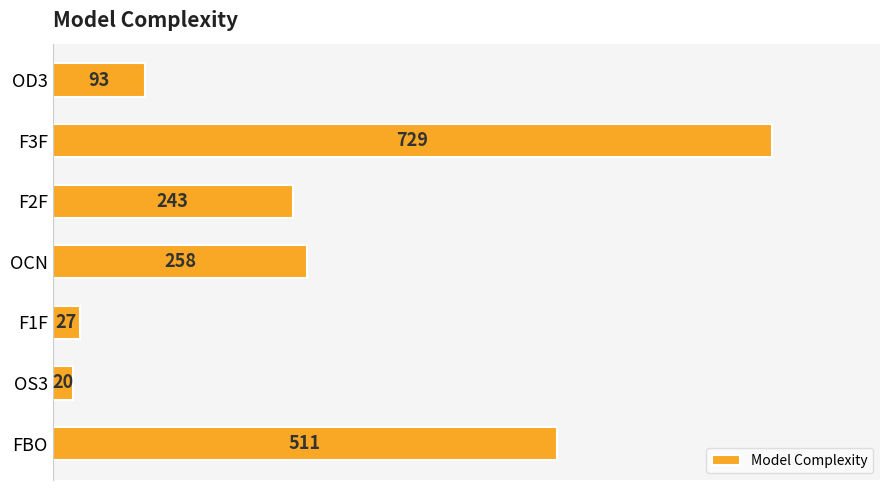

What is the label of the 3rd bar from the top?

F2F